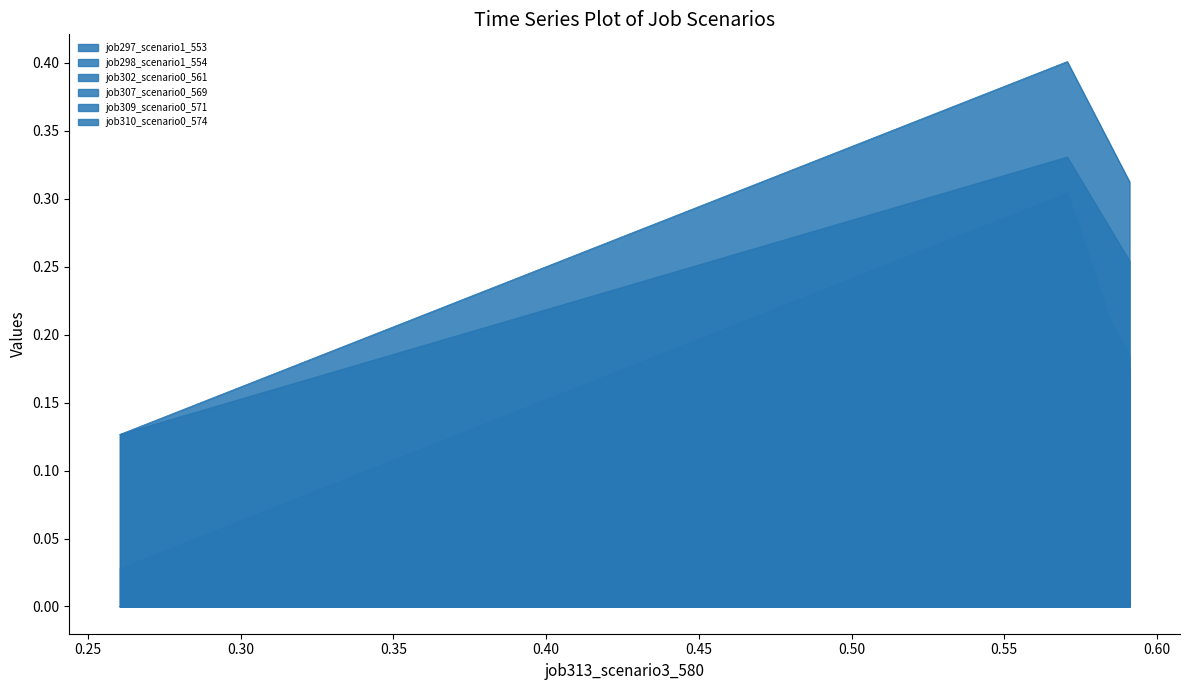

At how many categories does at least one series exceed 0?

3